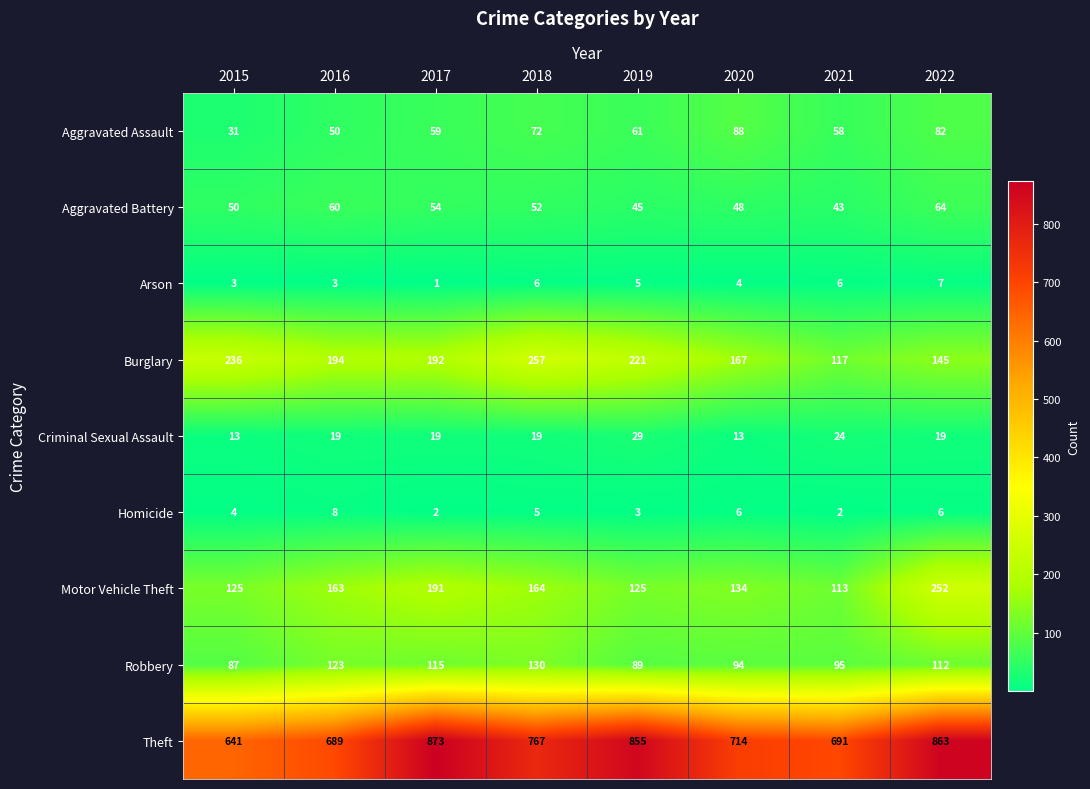

What is the sum of the Theft values at 2020 and 2021?

1405